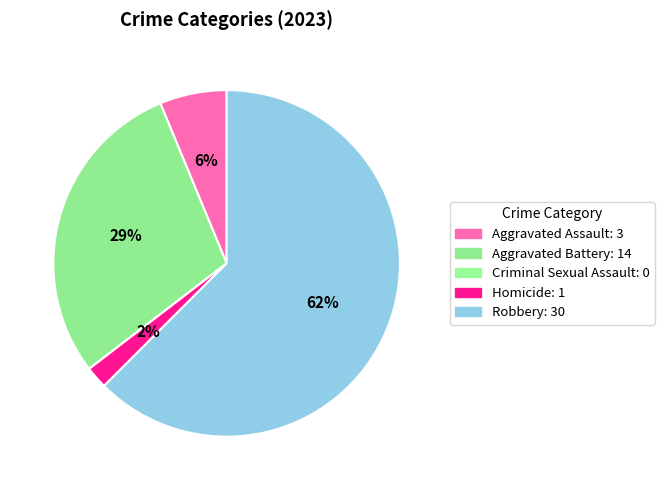

What percentage is the Robbery slice, to the nearest percent?

62%